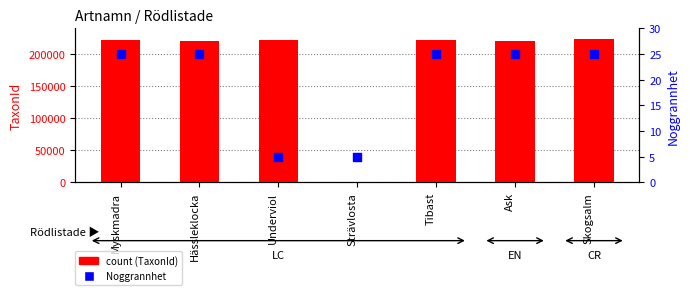

What is the total value across all series at Strävlosta?

179